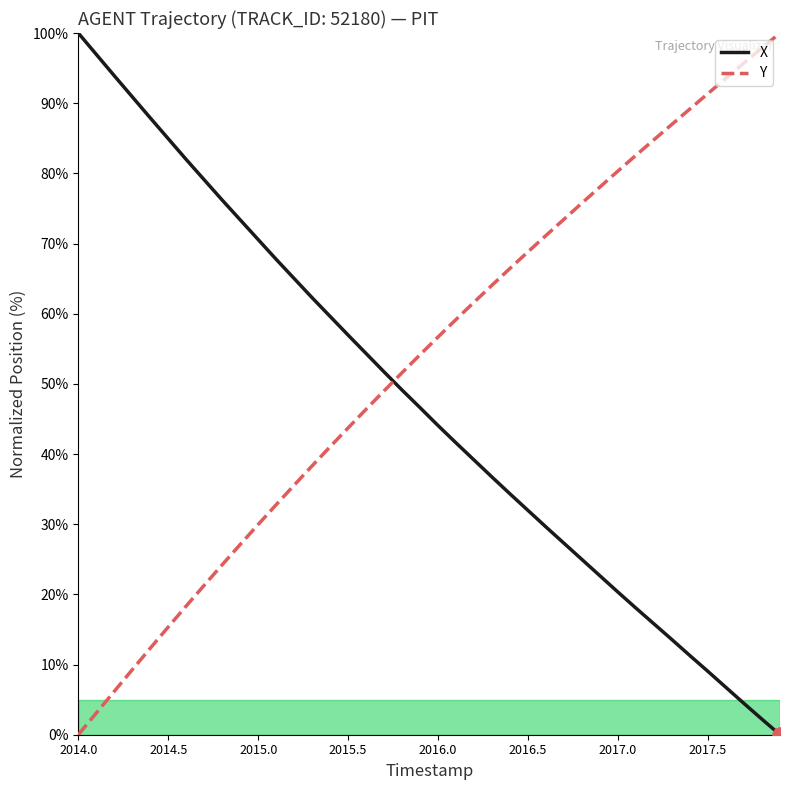

Which series has the largest total across all categories?

Y